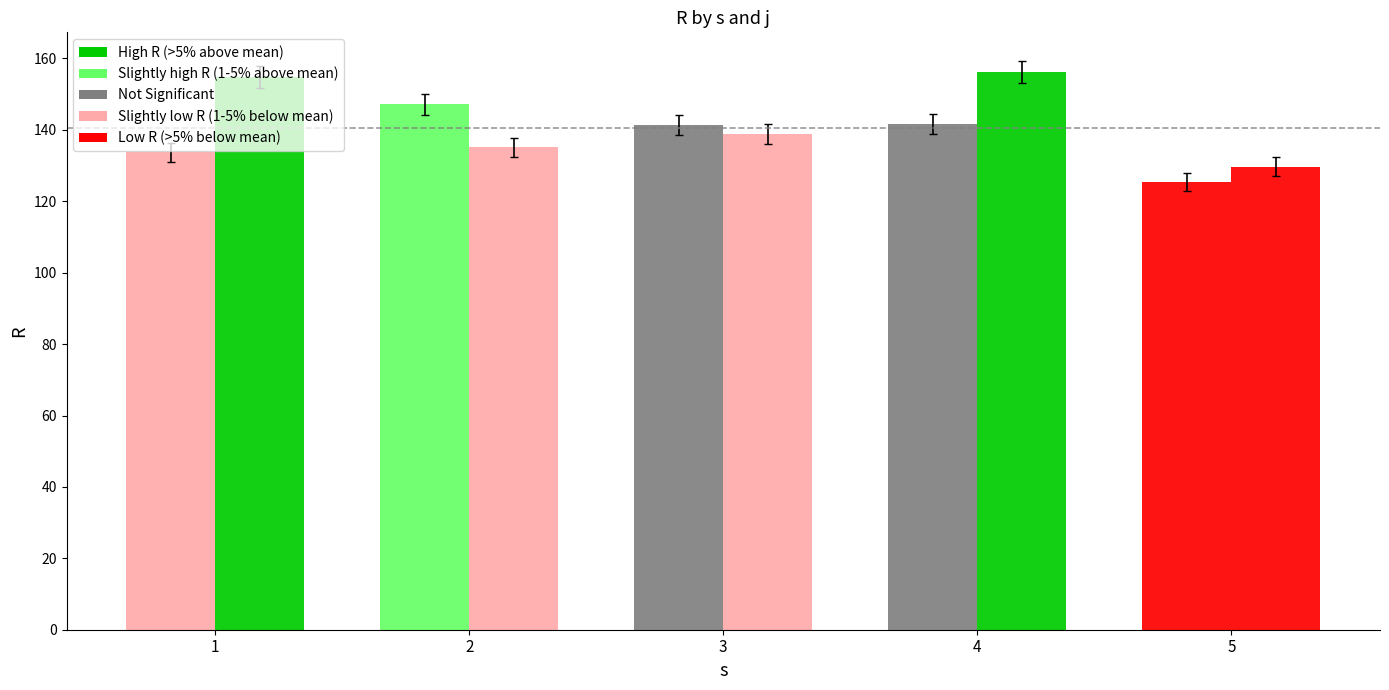

Reading left to right, transcribe all the data shown in this chart.

j=10: 133.7	147.1	141.3	141.7	125.5
j=11: 154.9	135.1	138.8	156.2	129.7